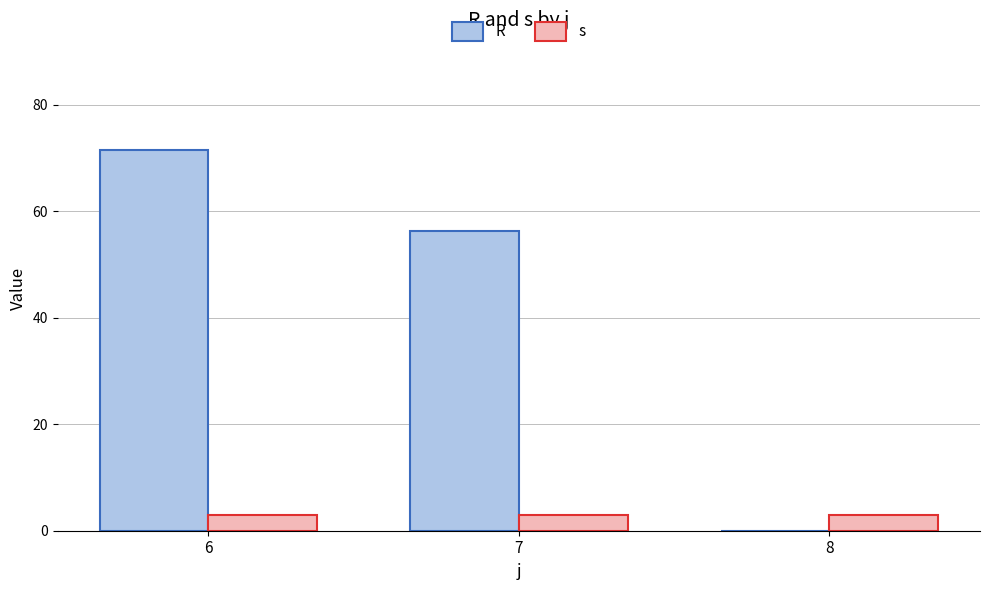

The value of R at 7 is 56.4. True or false?

True